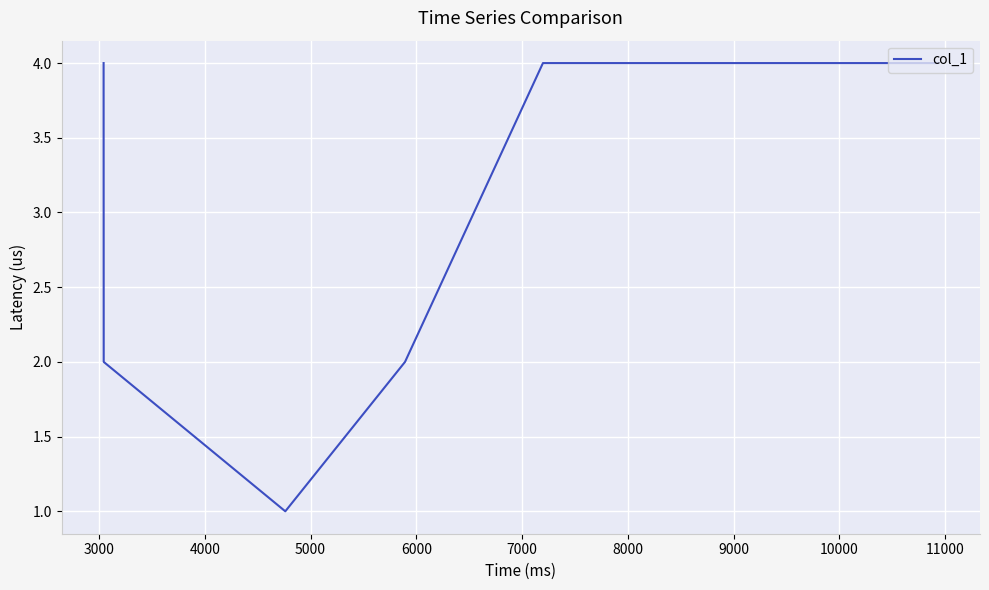

What is the maximum value shown in the chart?

4